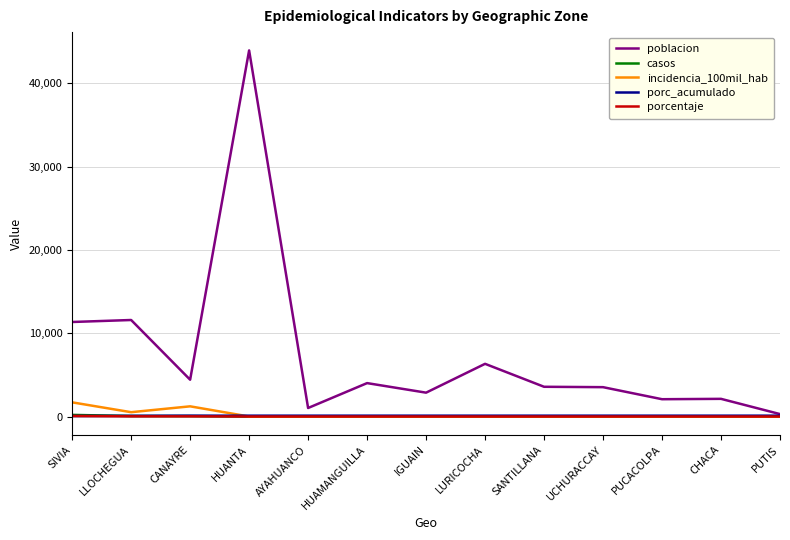

Which series has the largest total across all categories?

poblacion